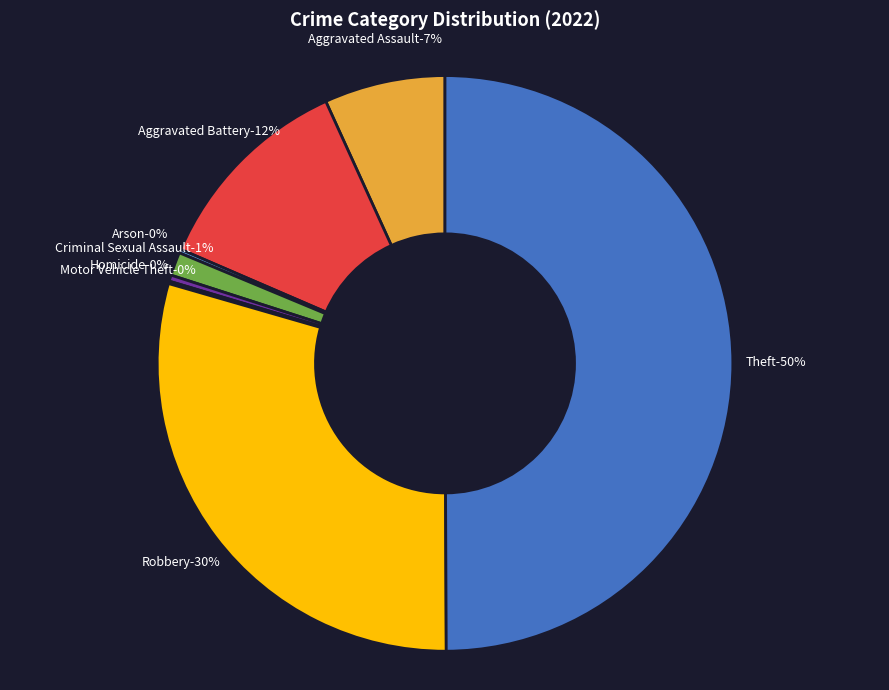

True or false: Aggravated Battery accounts for 12% of the total.

True